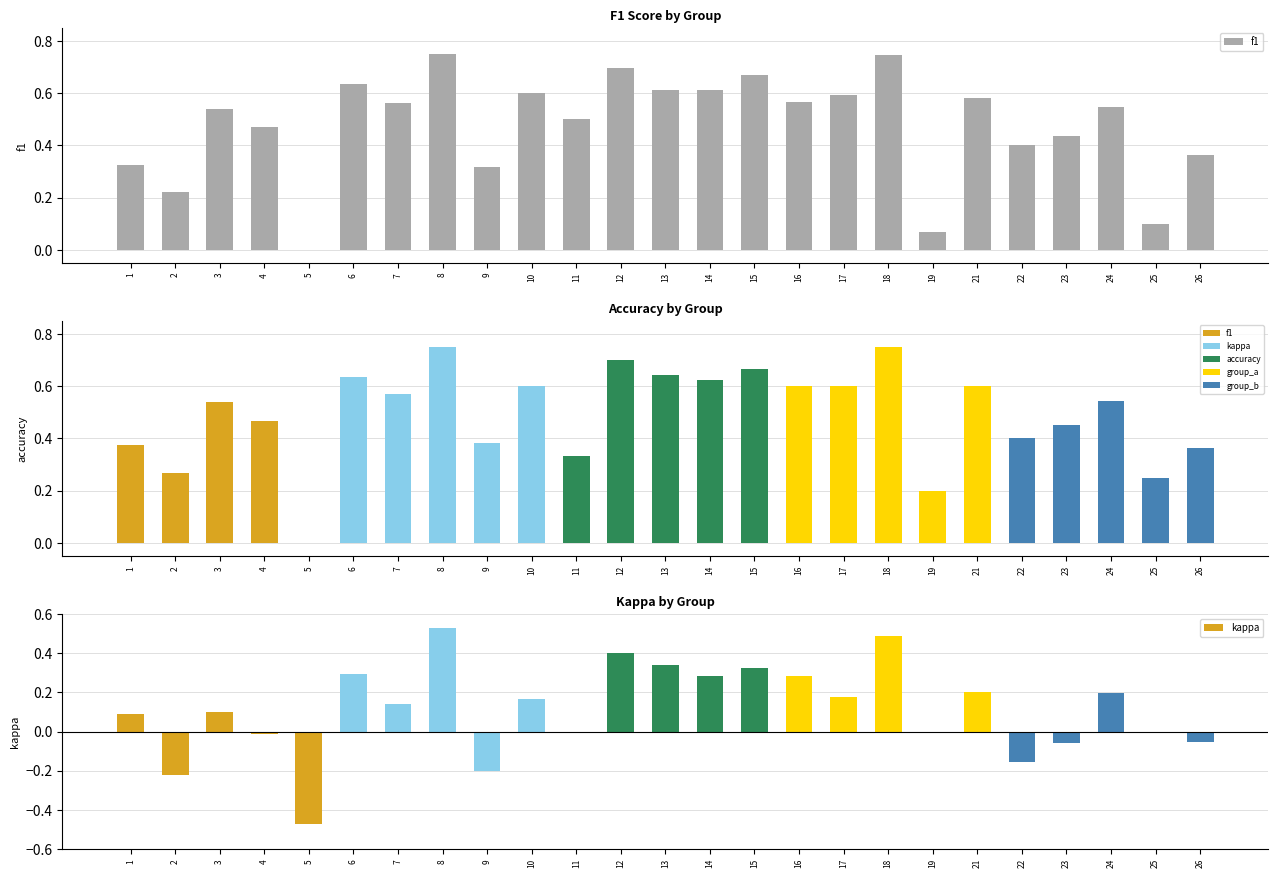

Between 5 and 23, which is larger?

23